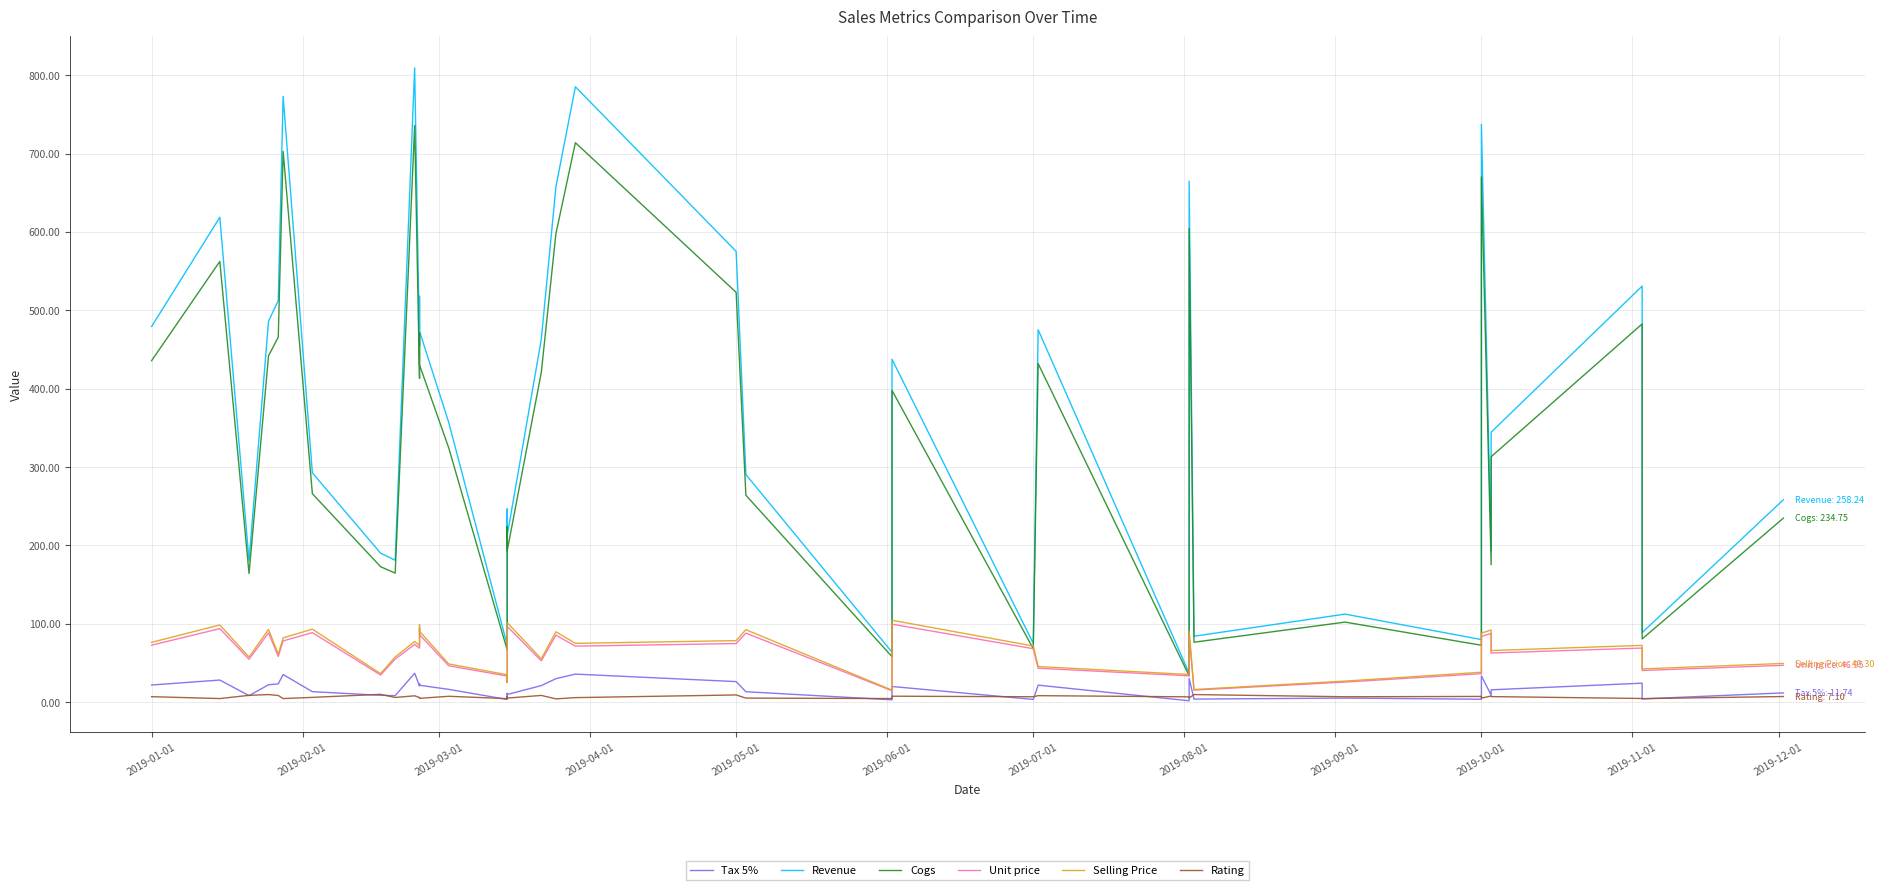

What is the lowest value of the Tax 5% series?

1.7